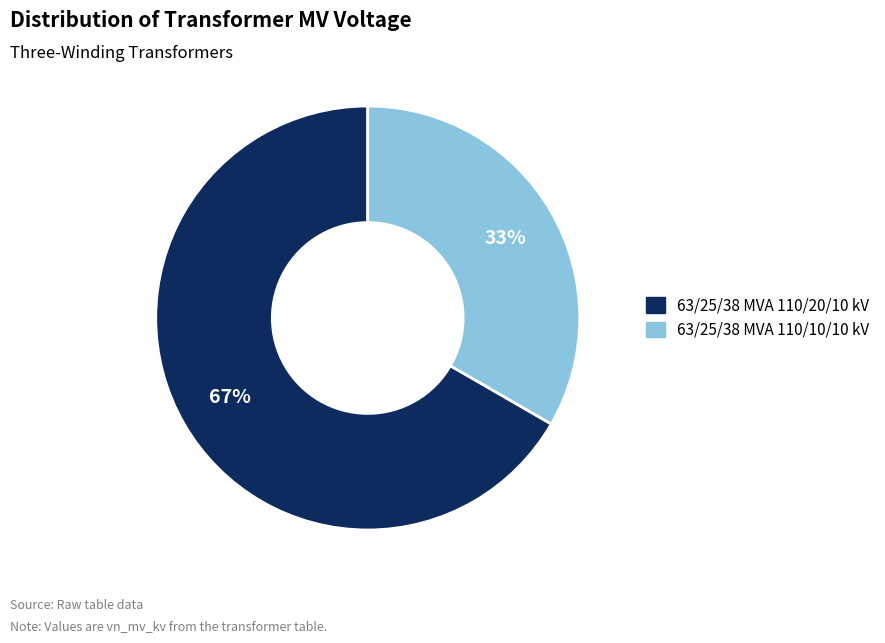

Combined, do 63/25/38 MVA 110/10/10 kV and 63/25/38 MVA 110/20/10 kV account for over 50%?

Yes